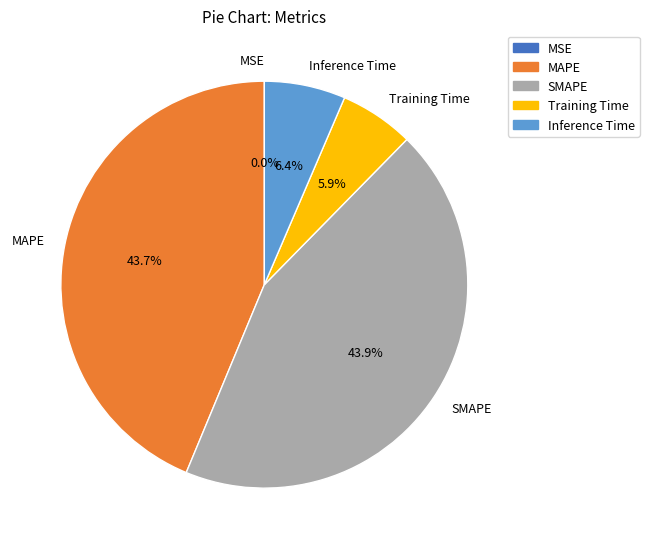

To the nearest percent, what portion does Inference Time represent?

6%